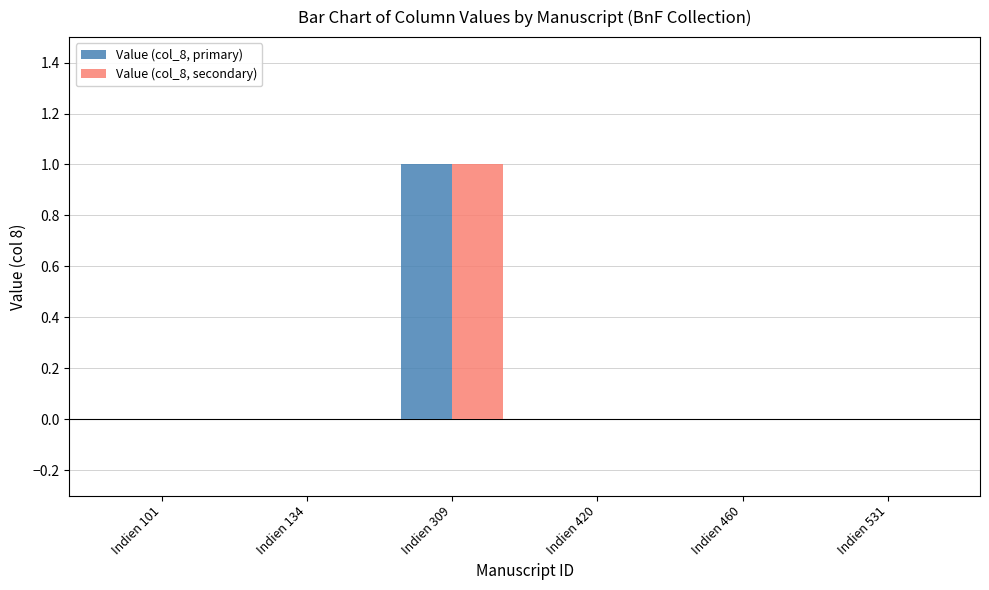

Which category has the highest value in the Value (col_8, primary) series?

Indien 309